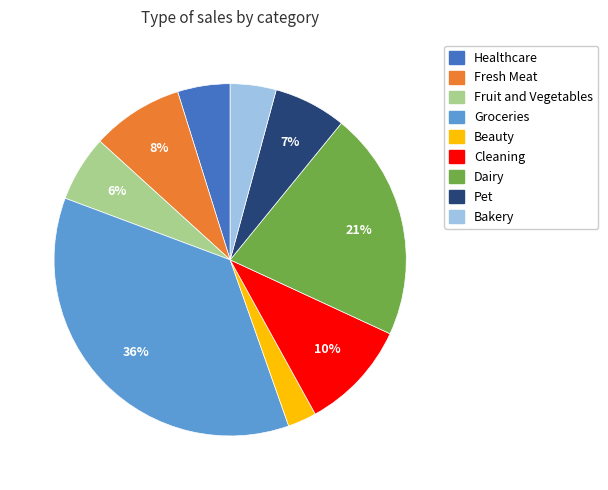

Count the number of slices in the pie.

9